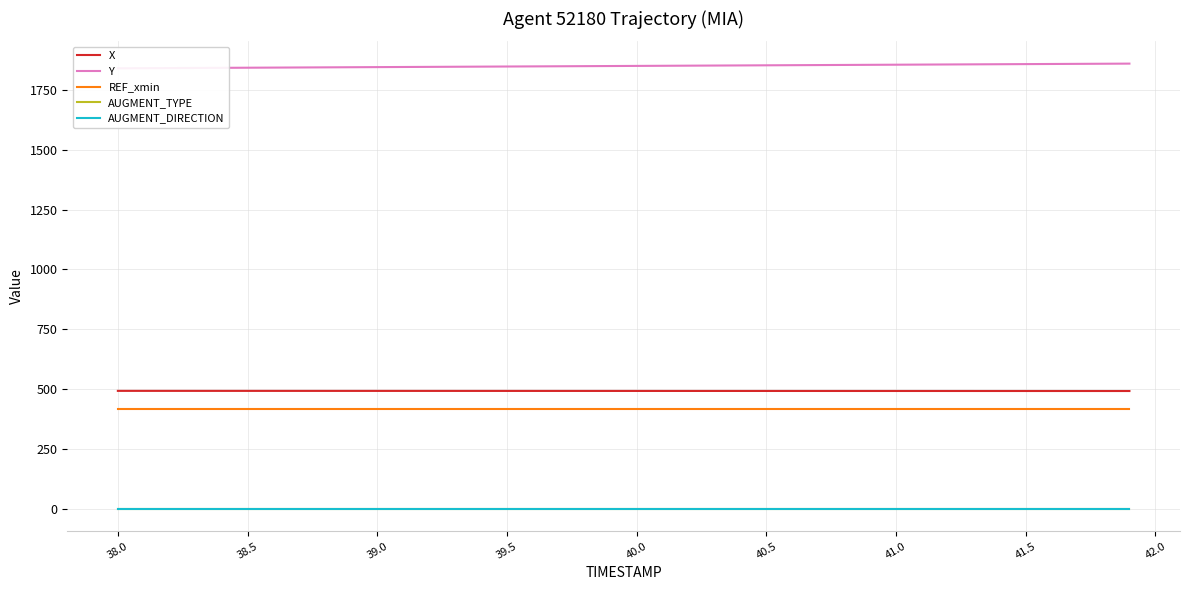

True or false: AUGMENT_DIRECTION and REF_xmin cross at least once.

False